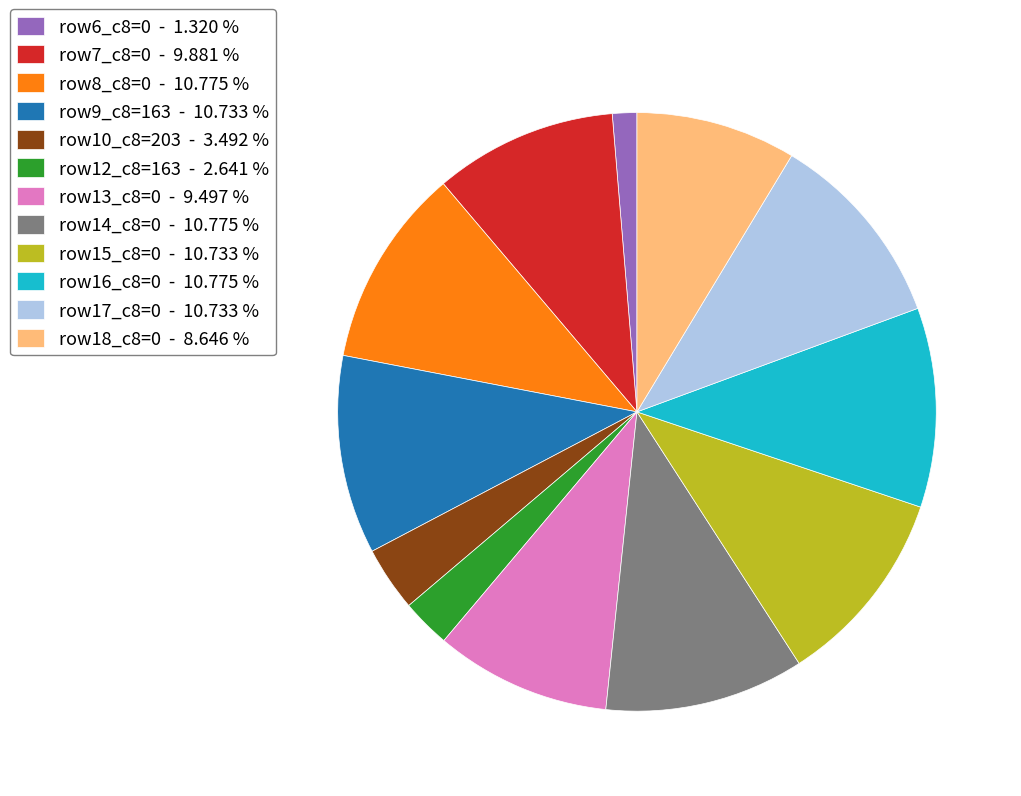

Approximately how many times larger is the value at row7_c8=0 - 9.881 % compared to row18_c8=0 - 8.646 %?

1.1